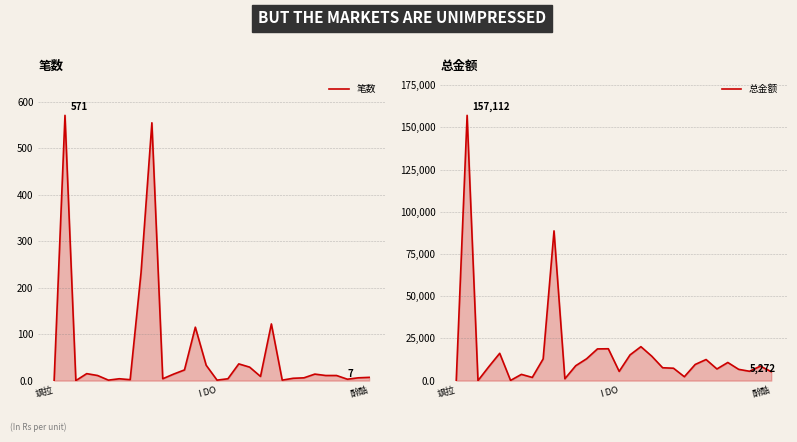

True or false: 笔数 and 总金额 cross at least once.

False